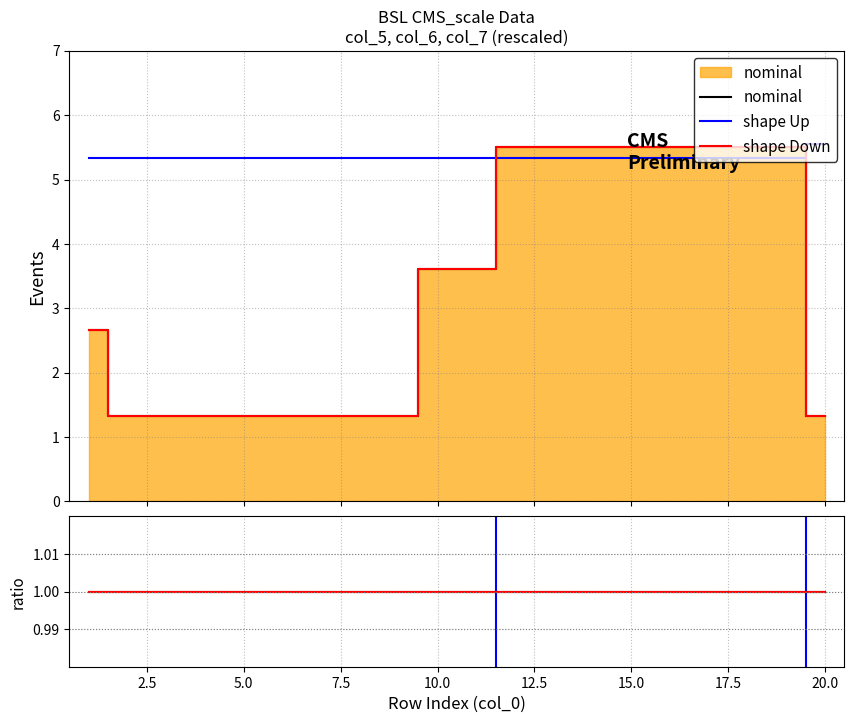

What are all the series names shown in the legend?

nominal, shape Up, shape Down